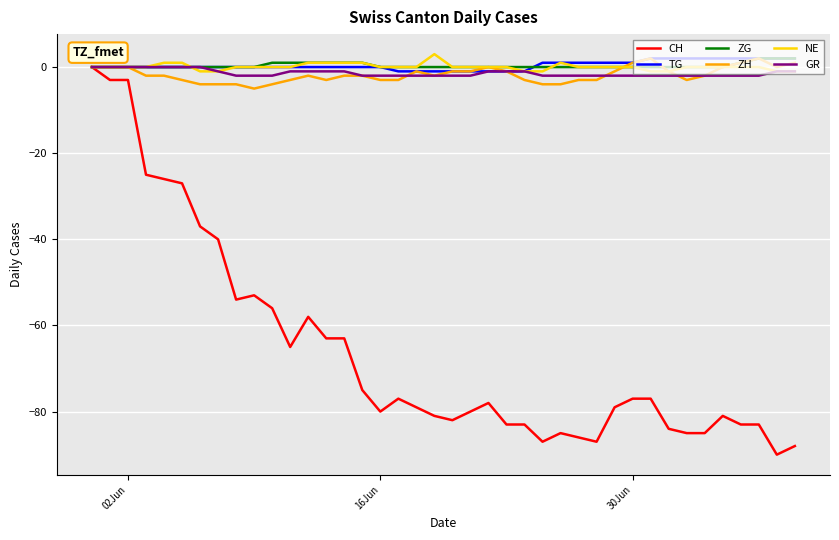

What is the minimum value shown in the chart?

-90